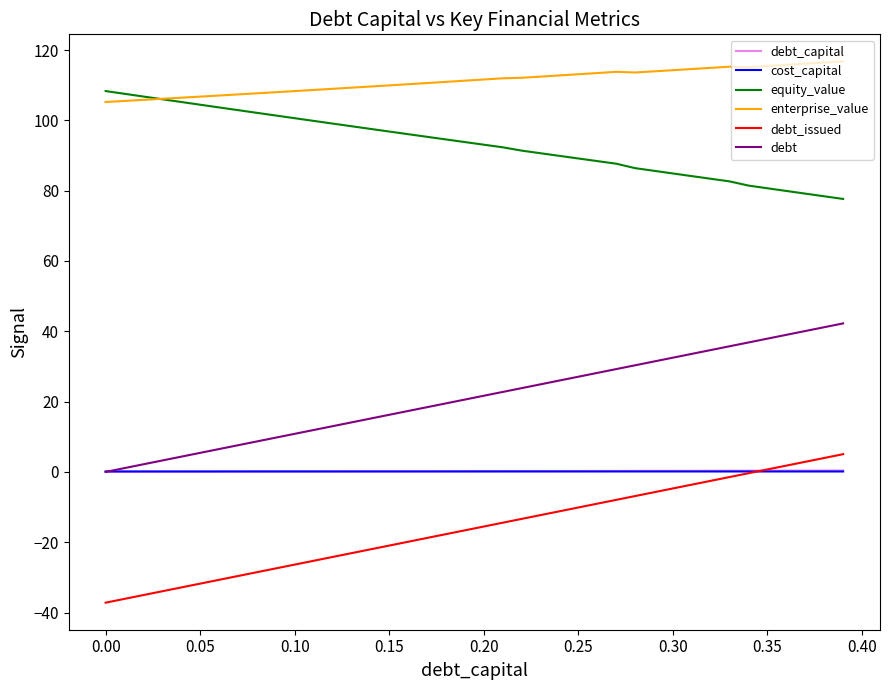

How many lines are shown in the chart?

6